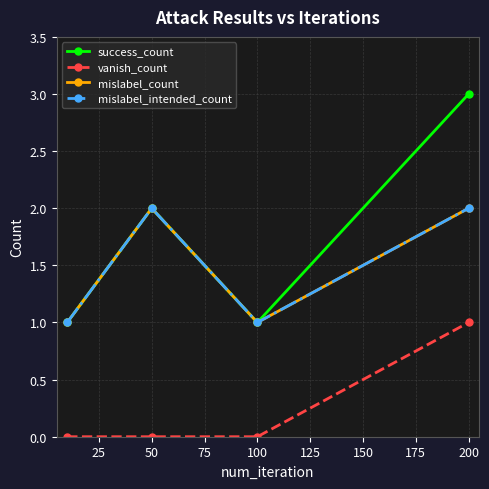

True or false: success_count and mislabel_intended_count intersect in this chart.

False